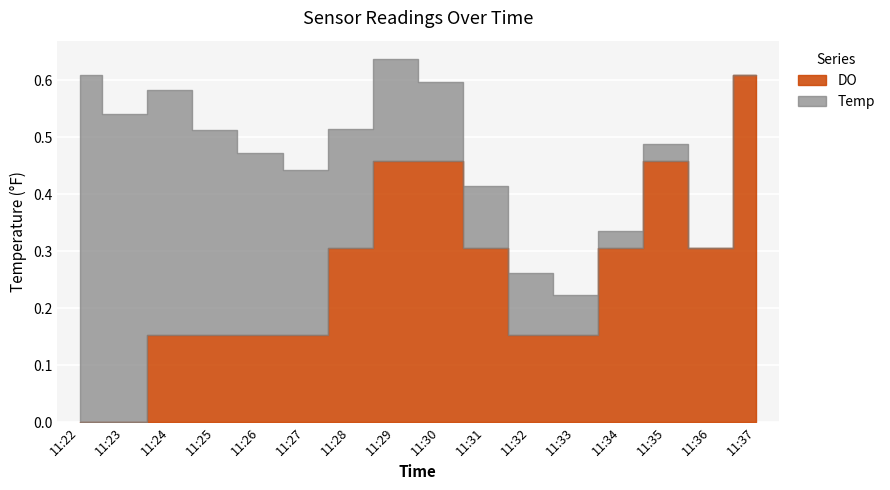

Count the number of categories in the chart.

16